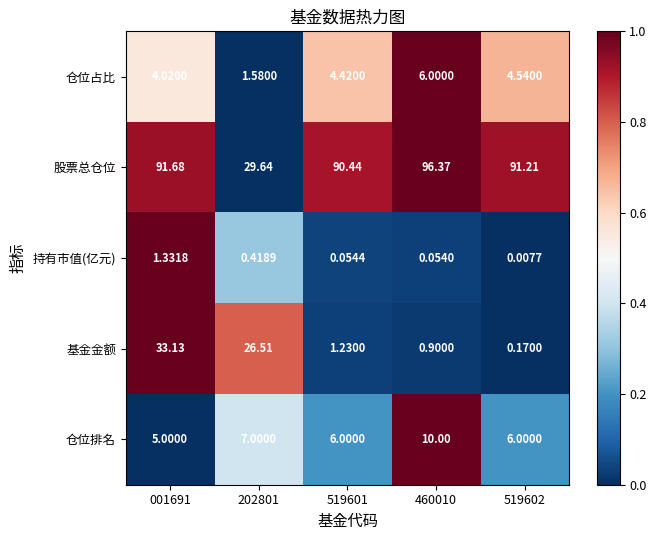

How many categories are shown in the chart?

5